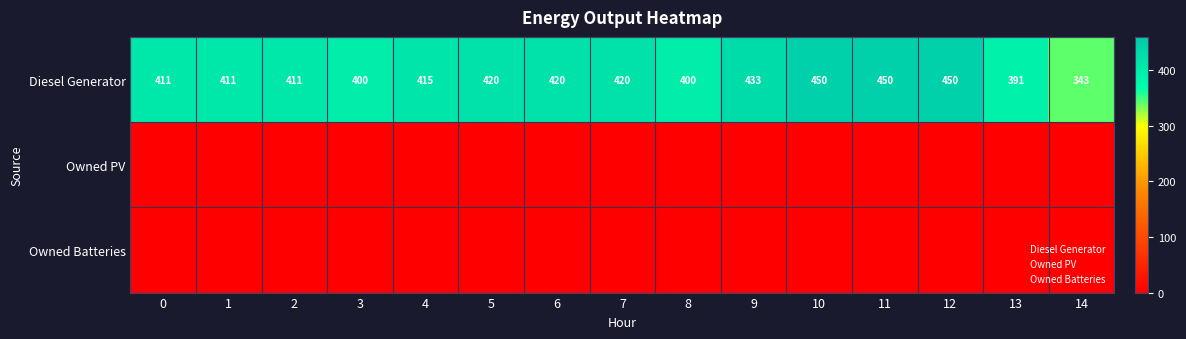

How many data points does each series have?

15